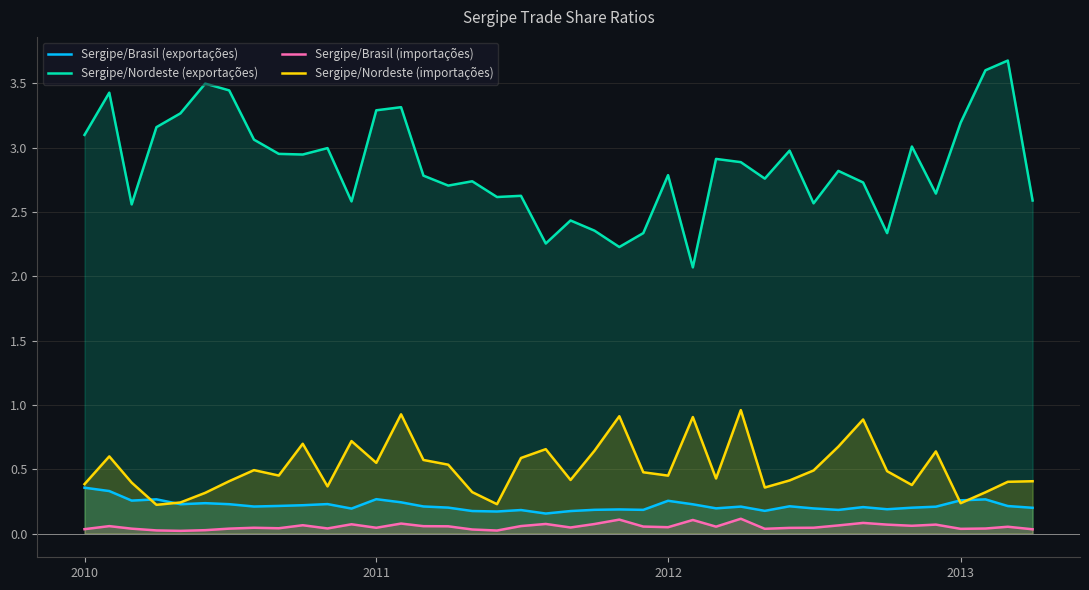

Does the chart display data point markers on the line(s)?

No